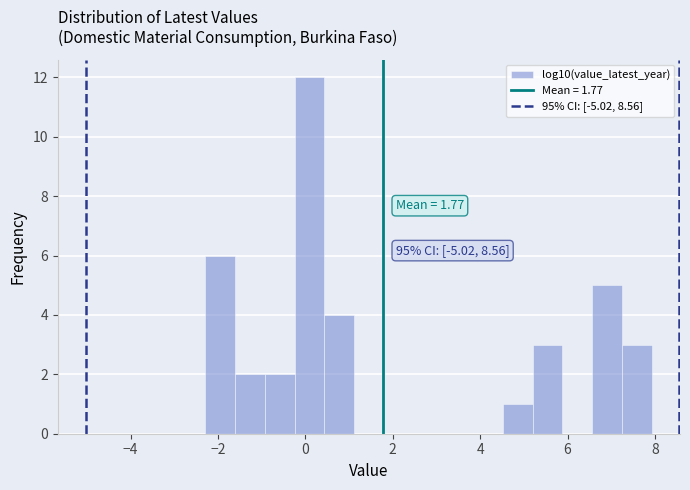

Around what value on the x-axis is the tallest bar? Give the approximate position of its centre, as read against the axis.

0.0